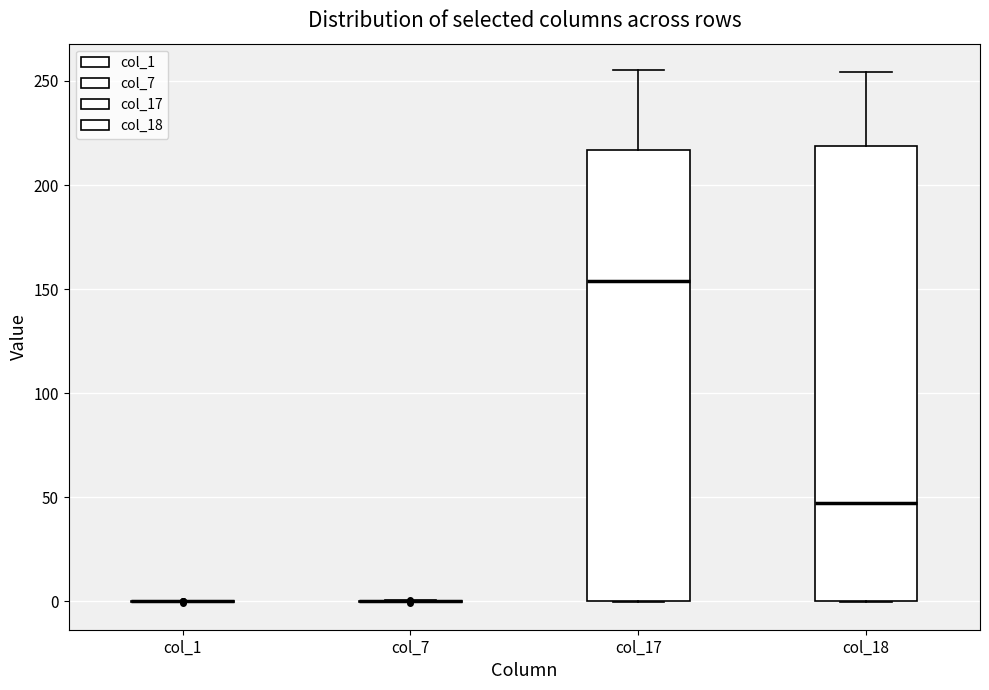

Reading left to right, read every box against the y-axis: the position of its median line, the range the box covers, and the ends of its whiskers. The values are not printed on the chart, so give them approximately, as read against the axis.

col_1: box collapsed to a line at 0, whiskers 0 to 0
col_7: box collapsed to a line at 0, whiskers 0 to 0
col_17: median 155, box 0 to 215, whiskers 0 to 255
col_18: median 45, box 0 to 220, whiskers 0 to 255